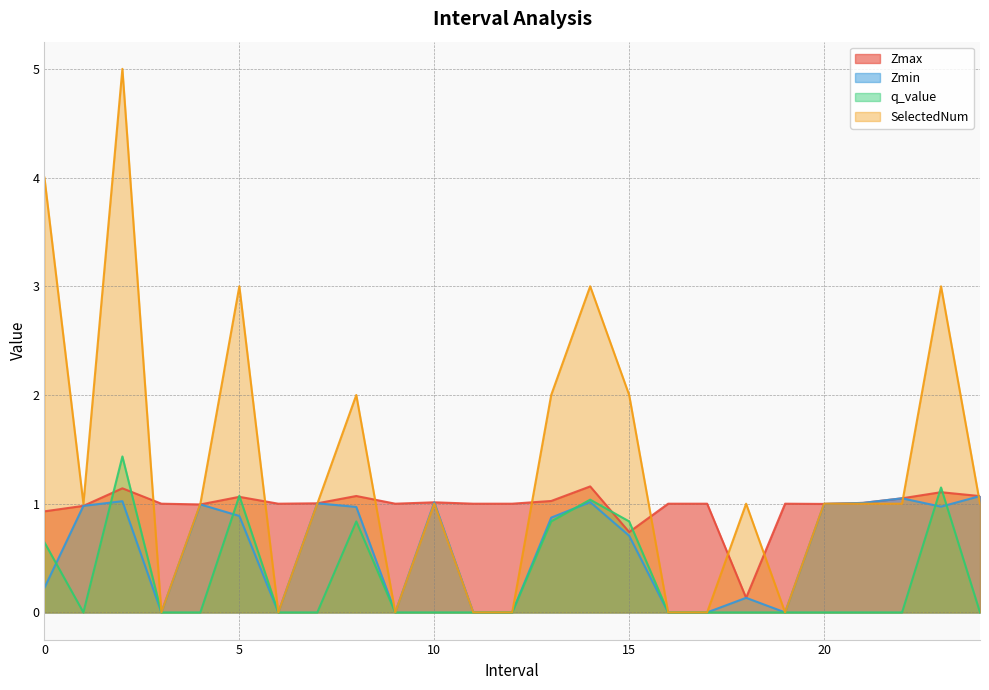

What are all the series names shown in the legend?

Zmax, Zmin, q_value, SelectedNum